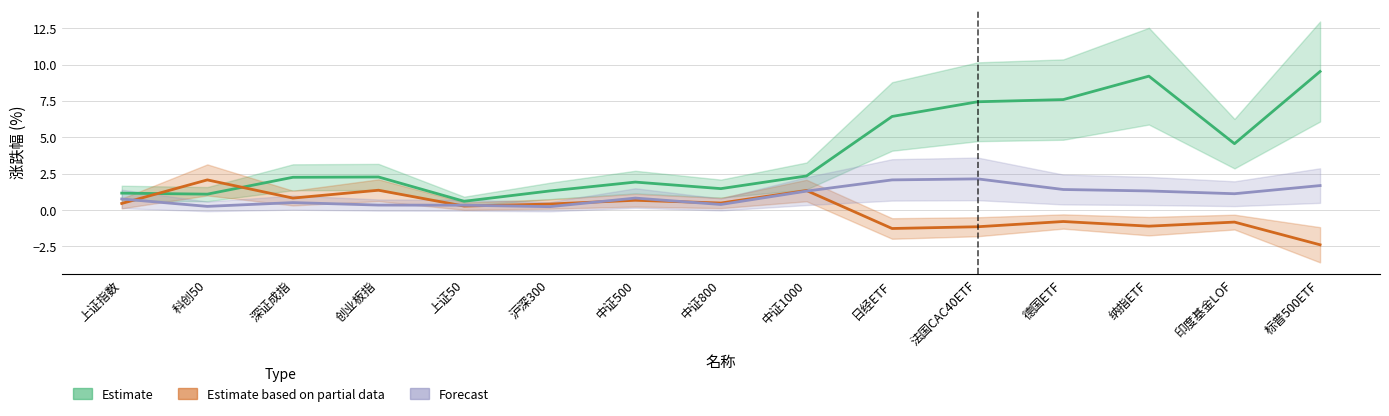

Is this an area chart (filled region under the line)?

No